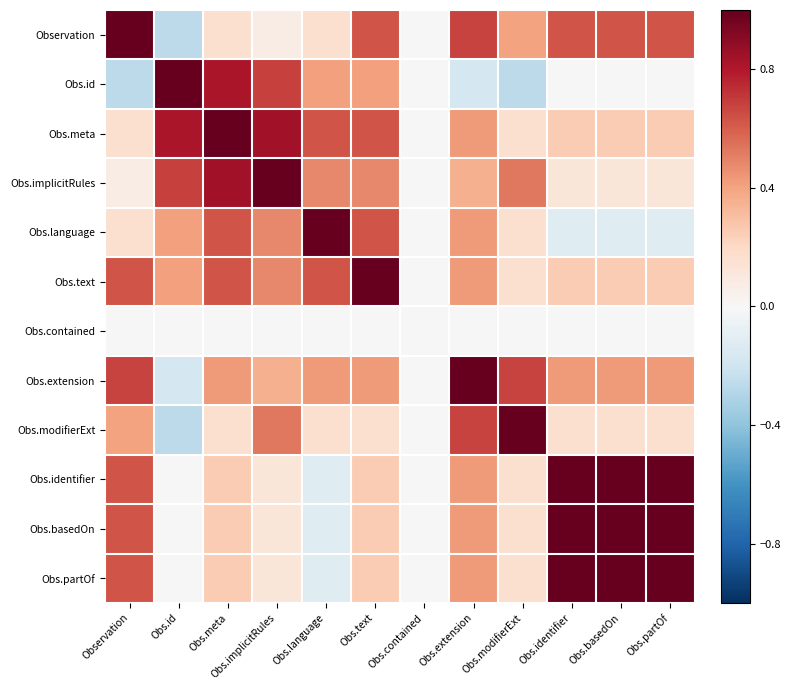

Reading left to right, list all the values displayed in this chart.

Observation: Observation=1.0	Obs.id=-0.3	Obs.meta=0.2	Obs.implicitRules=0.1	Obs.language=0.2	Obs.text=0.6	Obs.contained=0.0	Obs.extension=0.7	Obs.modifierExt=0.4	Obs.identifier=0.6	Obs.basedOn=0.6	Obs.partOf=0.6
Obs.id: Observation=-0.3	Obs.id=1.0	Obs.meta=0.8	Obs.implicitRules=0.7	Obs.language=0.4	Obs.text=0.4	Obs.contained=0.0	Obs.extension=-0.2	Obs.modifierExt=-0.3	Obs.identifier=-0.0	Obs.basedOn=-0.0	Obs.partOf=-0.0
Obs.meta: Observation=0.2	Obs.id=0.8	Obs.meta=1.0	Obs.implicitRules=0.8	Obs.language=0.6	Obs.text=0.6	Obs.contained=0.0	Obs.extension=0.4	Obs.modifierExt=0.2	Obs.identifier=0.2	Obs.basedOn=0.2	Obs.partOf=0.2
Obs.implicitRules: Observation=0.1	Obs.id=0.7	Obs.meta=0.8	Obs.implicitRules=1.0	Obs.language=0.5	Obs.text=0.5	Obs.contained=0.0	Obs.extension=0.4	Obs.modifierExt=0.5	Obs.identifier=0.1	Obs.basedOn=0.1	Obs.partOf=0.1
Obs.language: Observation=0.2	Obs.id=0.4	Obs.meta=0.6	Obs.implicitRules=0.5	Obs.language=1.0	Obs.text=0.6	Obs.contained=0.0	Obs.extension=0.4	Obs.modifierExt=0.2	Obs.identifier=-0.1	Obs.basedOn=-0.1	Obs.partOf=-0.1
Obs.text: Observation=0.6	Obs.id=0.4	Obs.meta=0.6	Obs.implicitRules=0.5	Obs.language=0.6	Obs.text=1.0	Obs.contained=0.0	Obs.extension=0.4	Obs.modifierExt=0.2	Obs.identifier=0.2	Obs.basedOn=0.2	Obs.partOf=0.2
Obs.contained: Observation=0.0	Obs.id=0.0	Obs.meta=0.0	Obs.implicitRules=0.0	Obs.language=0.0	Obs.text=0.0	Obs.contained=0.0	Obs.extension=0.0	Obs.modifierExt=0.0	Obs.identifier=0.0	Obs.basedOn=0.0	Obs.partOf=0.0
Obs.extension: Observation=0.7	Obs.id=-0.2	Obs.meta=0.4	Obs.implicitRules=0.4	Obs.language=0.4	Obs.text=0.4	Obs.contained=0.0	Obs.extension=1.0	Obs.modifierExt=0.7	Obs.identifier=0.4	Obs.basedOn=0.4	Obs.partOf=0.4
Obs.modifierExt: Observation=0.4	Obs.id=-0.3	Obs.meta=0.2	Obs.implicitRules=0.5	Obs.language=0.2	Obs.text=0.2	Obs.contained=0.0	Obs.extension=0.7	Obs.modifierExt=1.0	Obs.identifier=0.2	Obs.basedOn=0.2	Obs.partOf=0.2
Obs.identifier: Observation=0.6	Obs.id=-0.0	Obs.meta=0.2	Obs.implicitRules=0.1	Obs.language=-0.1	Obs.text=0.2	Obs.contained=0.0	Obs.extension=0.4	Obs.modifierExt=0.2	Obs.identifier=1.0	Obs.basedOn=1.0	Obs.partOf=1.0
Obs.basedOn: Observation=0.6	Obs.id=-0.0	Obs.meta=0.2	Obs.implicitRules=0.1	Obs.language=-0.1	Obs.text=0.2	Obs.contained=0.0	Obs.extension=0.4	Obs.modifierExt=0.2	Obs.identifier=1.0	Obs.basedOn=1.0	Obs.partOf=1.0
Obs.partOf: Observation=0.6	Obs.id=-0.0	Obs.meta=0.2	Obs.implicitRules=0.1	Obs.language=-0.1	Obs.text=0.2	Obs.contained=0.0	Obs.extension=0.4	Obs.modifierExt=0.2	Obs.identifier=1.0	Obs.basedOn=1.0	Obs.partOf=1.0